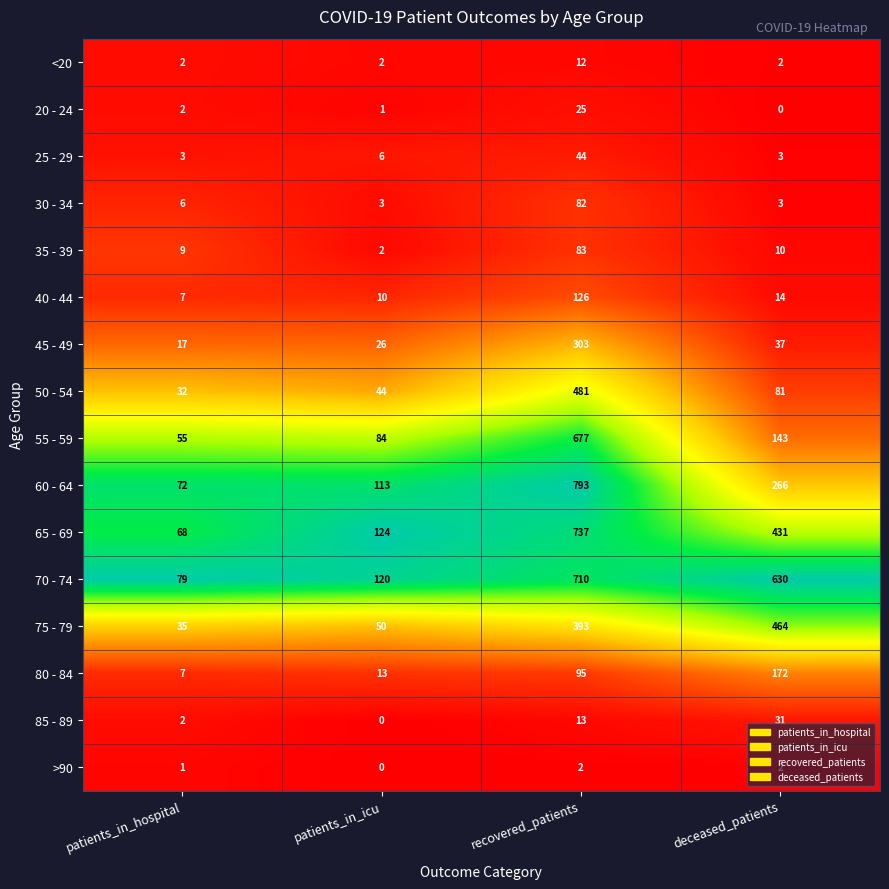

Which series has the largest range (max minus min)?

60 - 64